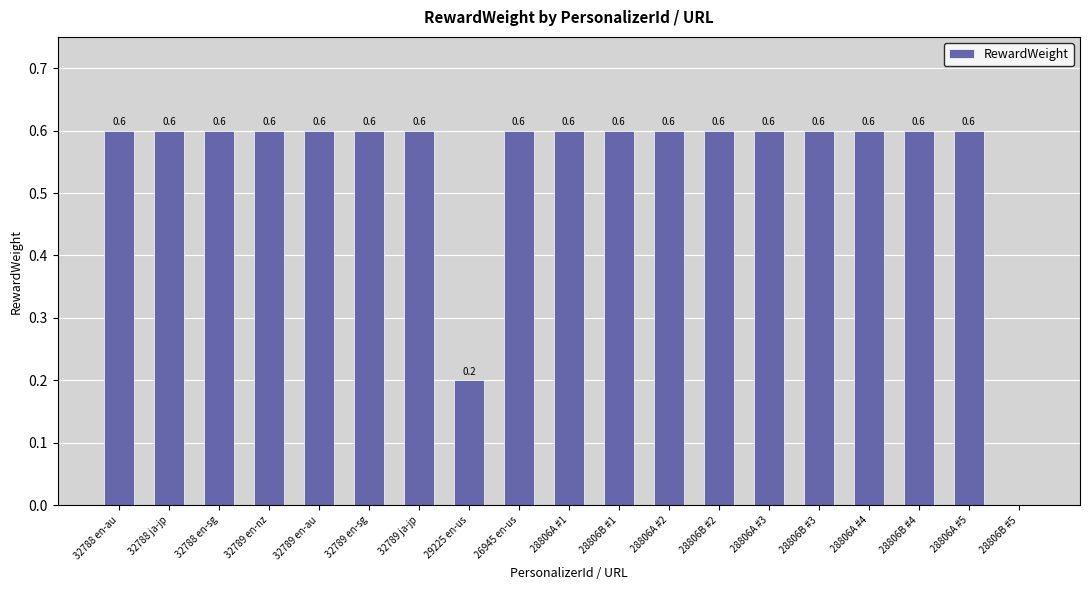

What is the sum of the values at 29225 en-us and 32788 en-sg?

0.8